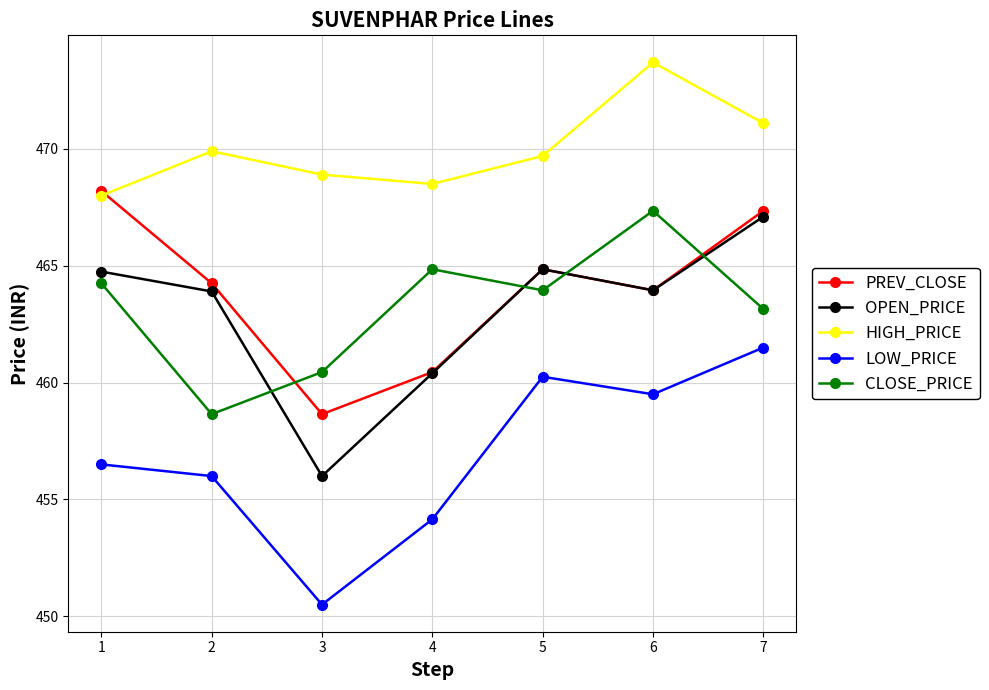

Rank the series at 3 from lowest to highest value.

LOW_PRICE, OPEN_PRICE, PREV_CLOSE, CLOSE_PRICE, HIGH_PRICE